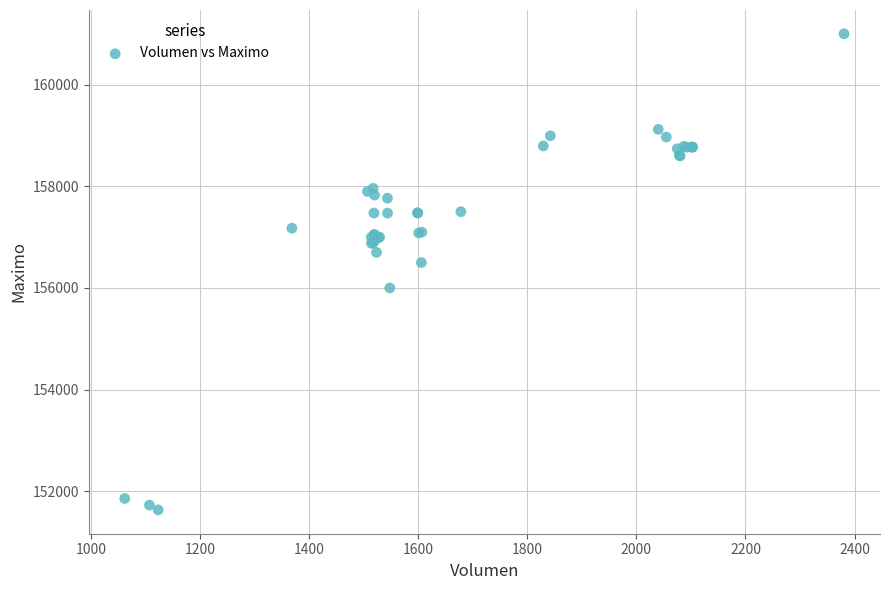

What Y value in the scatter plot is closest to 156316?

156500